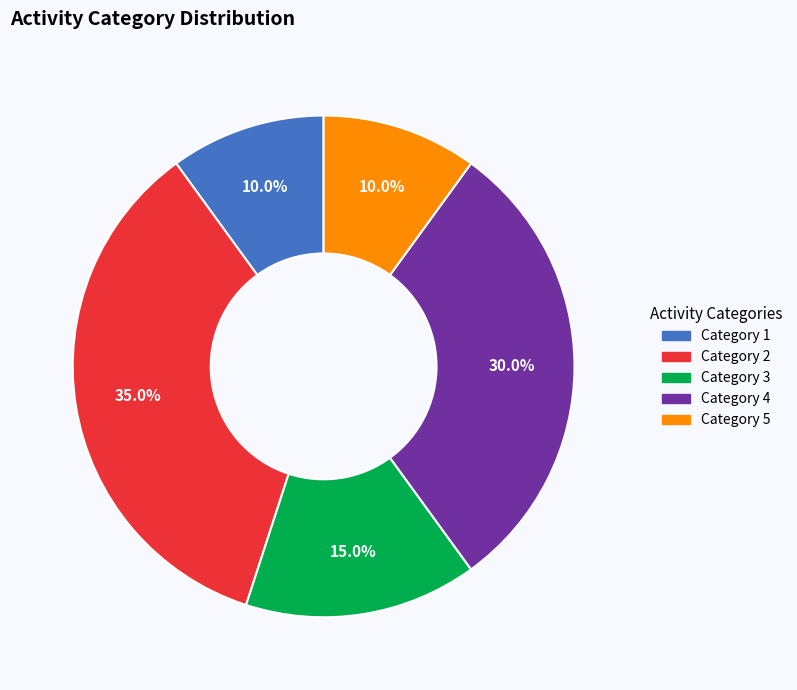

Which slice is the largest?

Category 2